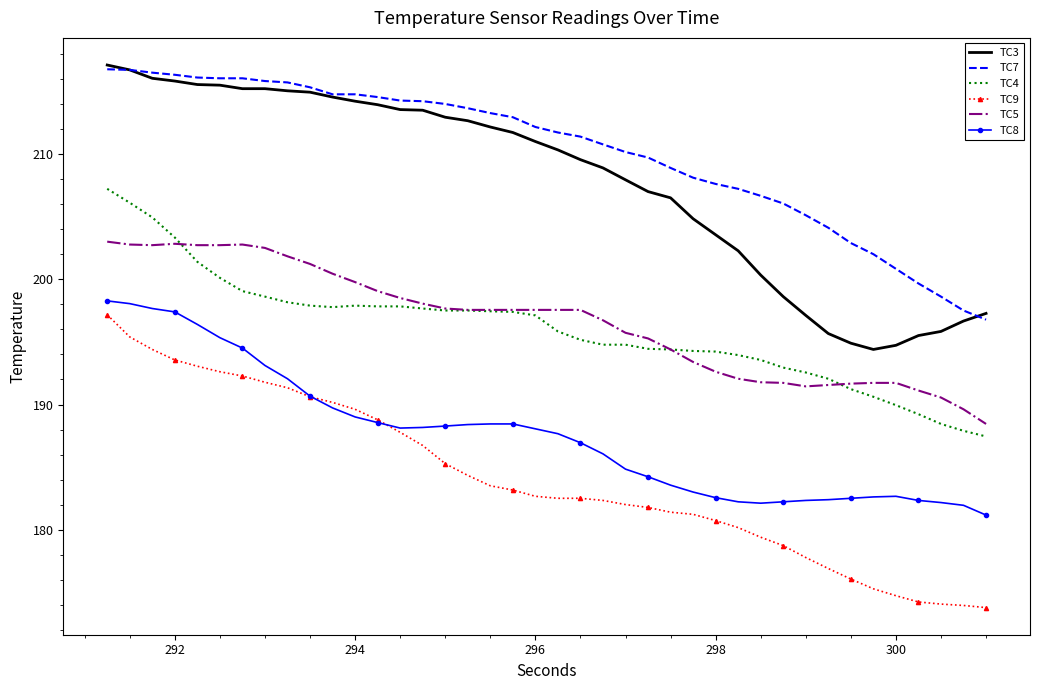

What is the difference between the maximum and minimum values in the TC4 series?

19.8